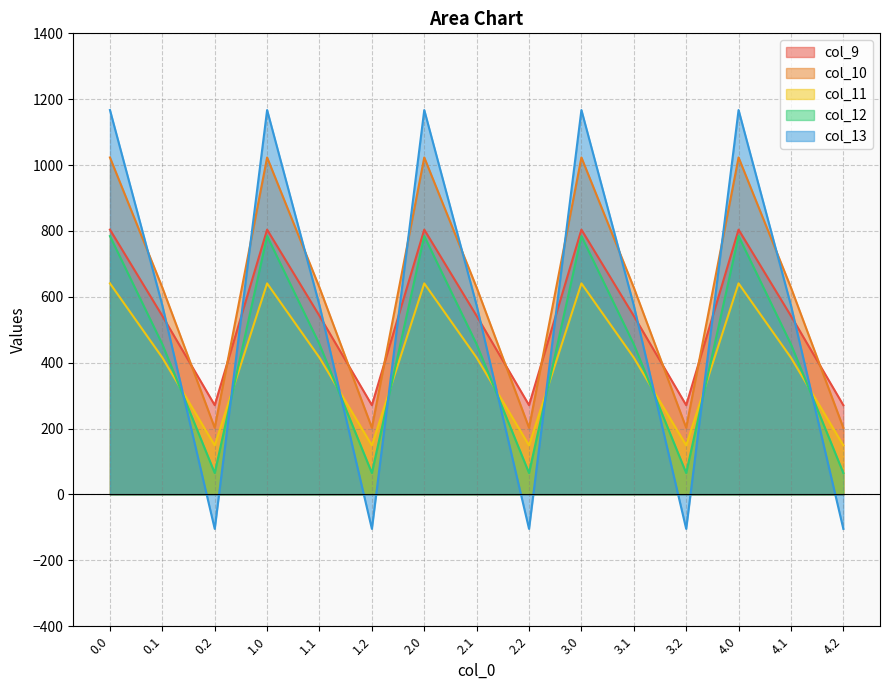

Read the col_13 value at 4.0.

1167.2